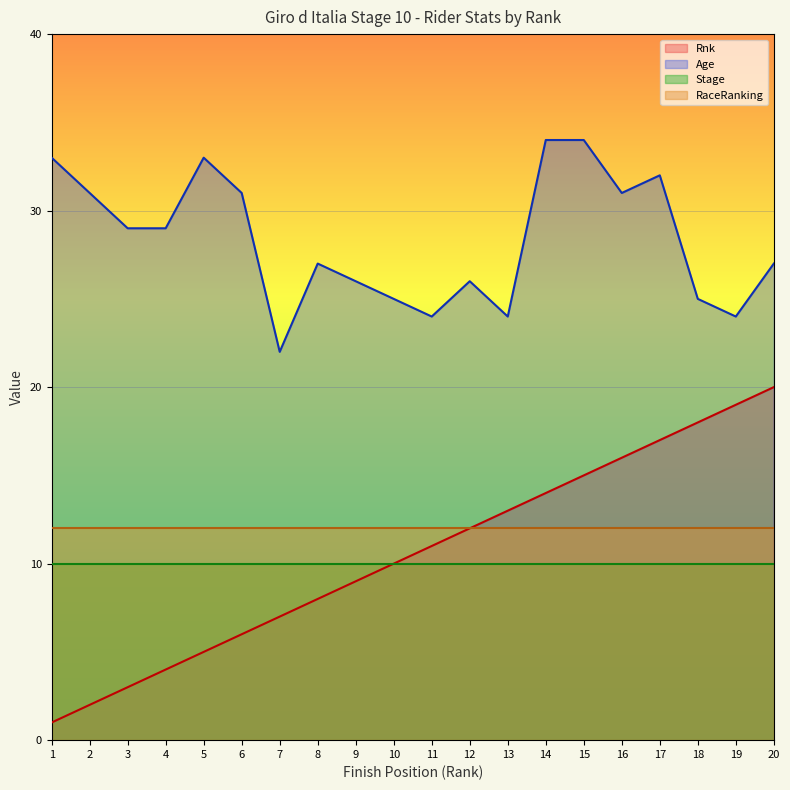

Is the value of Stage at 11 greater than the value of Age at 19?

No